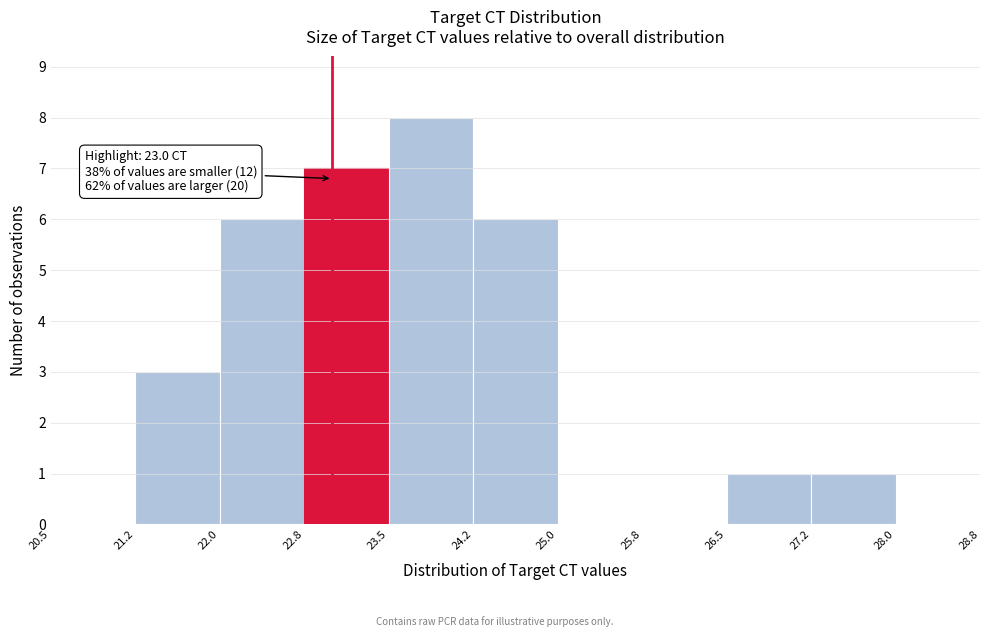

Over which range of the x-axis is the bar tallest?

23.5 to 24.2